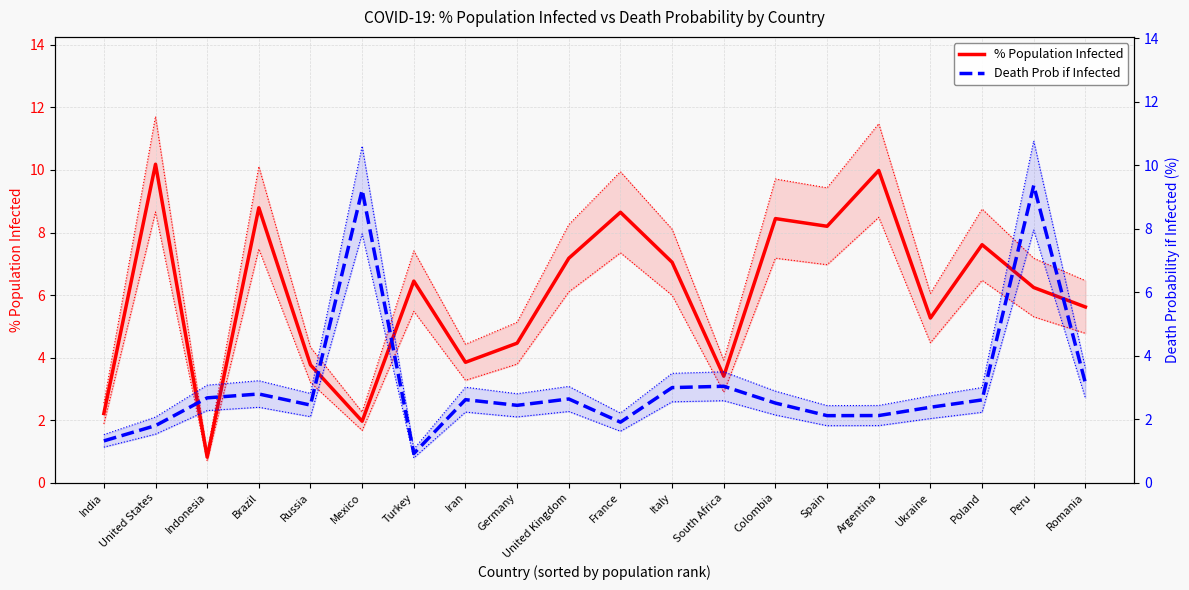

How many lines are shown in the chart?

2